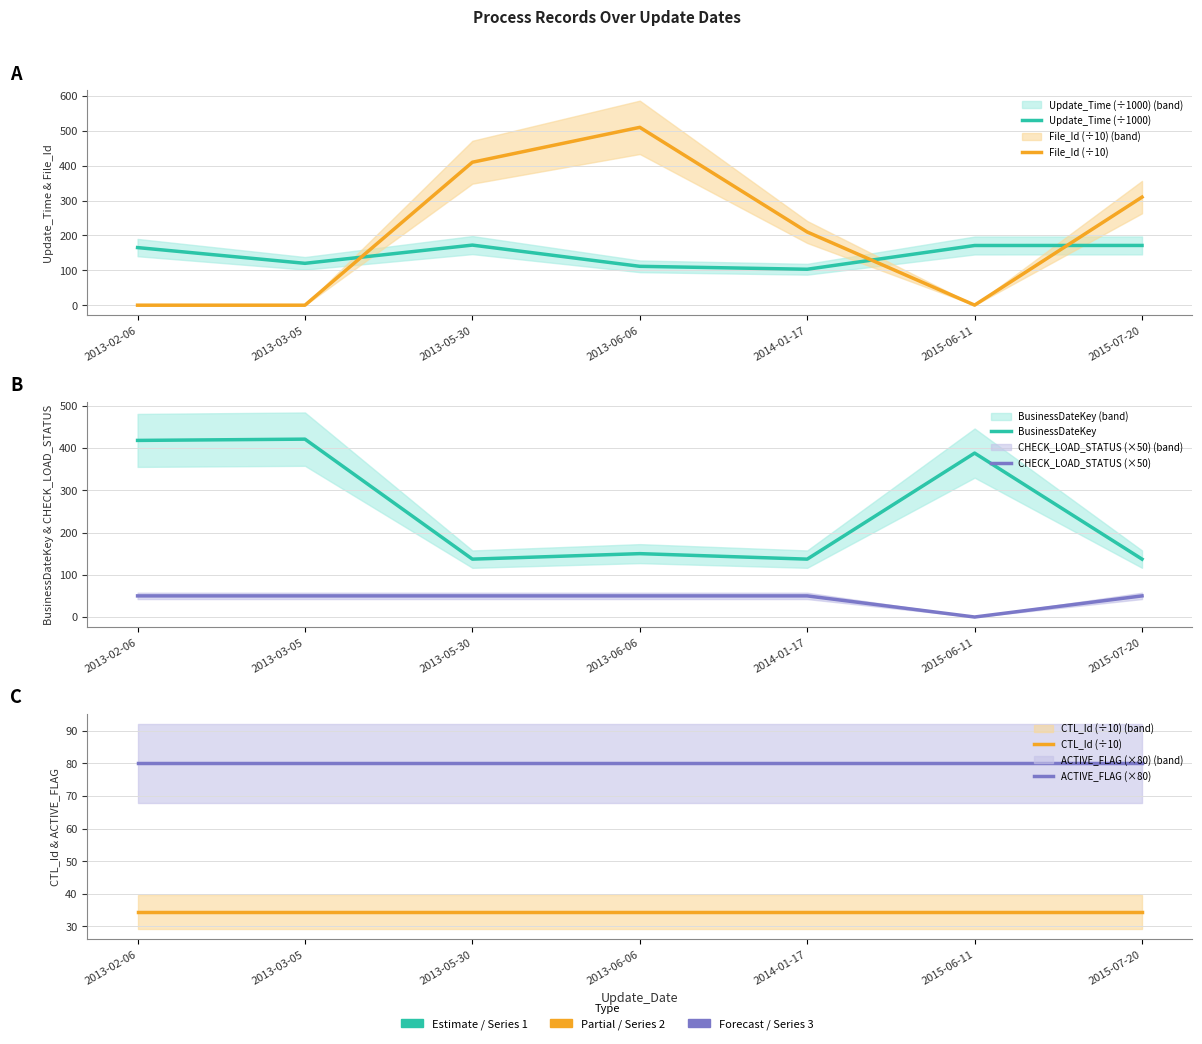

What is the label of the 1st point from the left?

2013-02-06